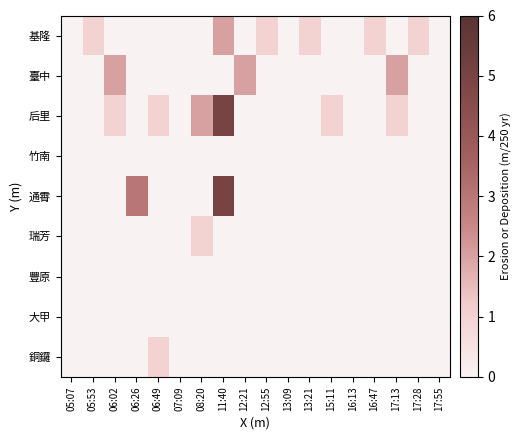

Rank the series at 06:02 from highest to lowest value.

臺中, 后里, 基隆, 竹南, 通霄, 瑞芳, 豐原, 大甲, 銅鑼